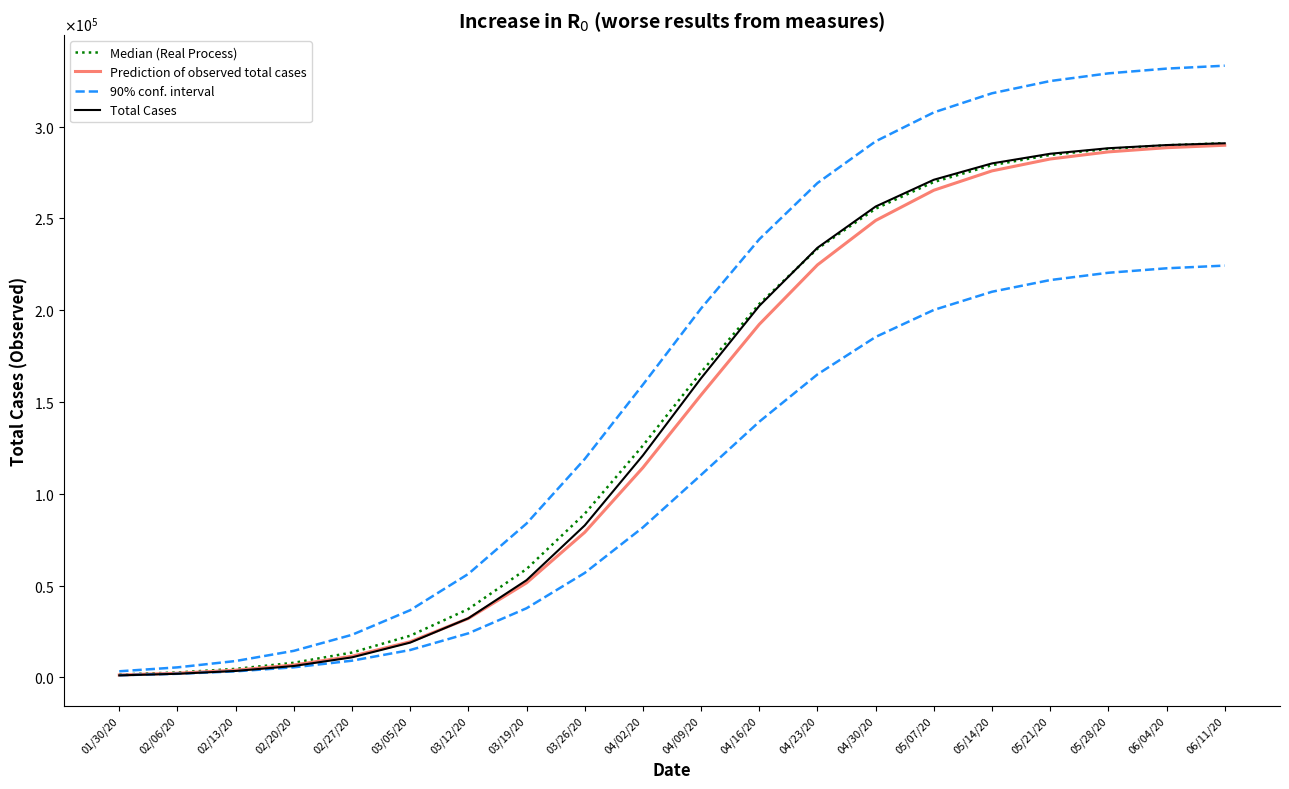

What is the label of the 9th point from the left?

03/26/20